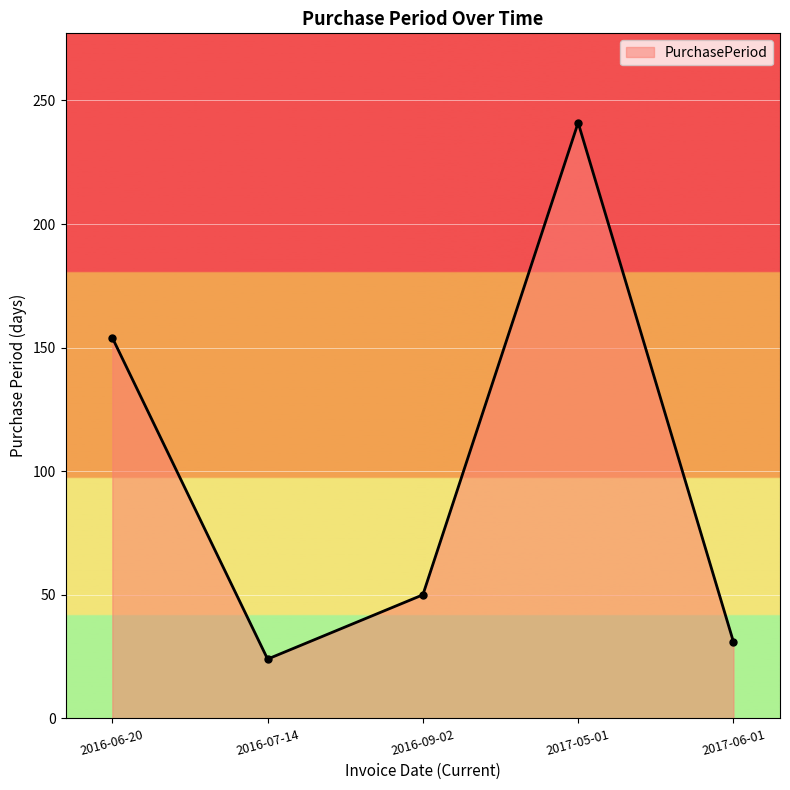

What position from the right is 2016-06-20?

5